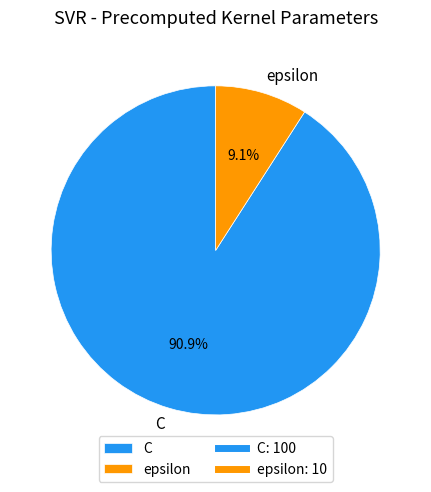

How many slices are in this pie chart?

2